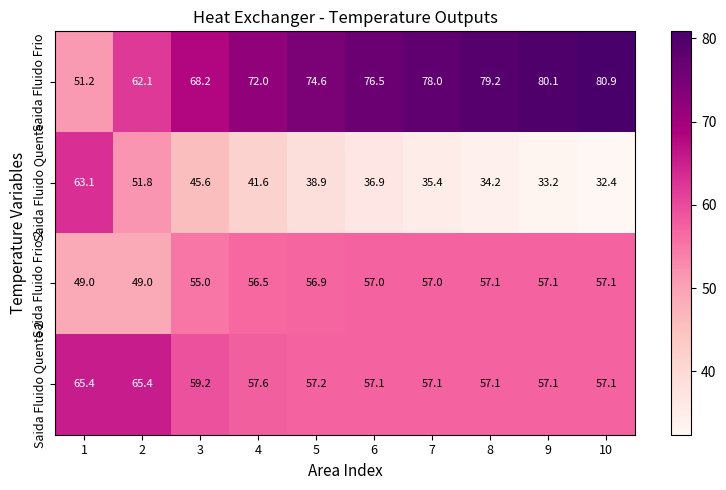

True or false: Saida Fluido Quente 2 has a value of 65.4 at 2.

True